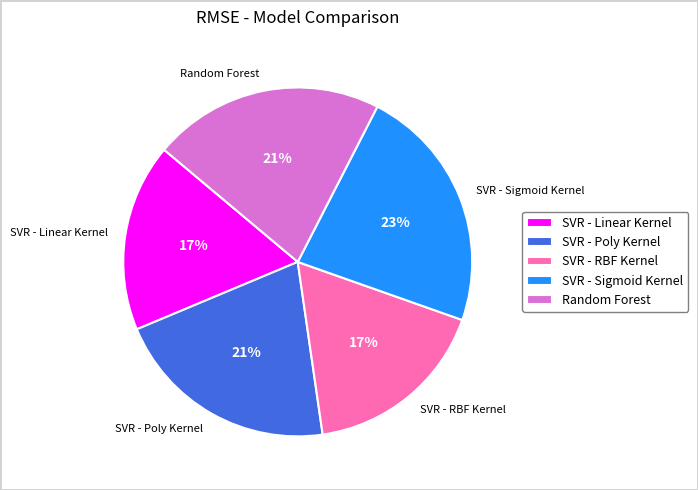

Count the number of slices in the pie.

5